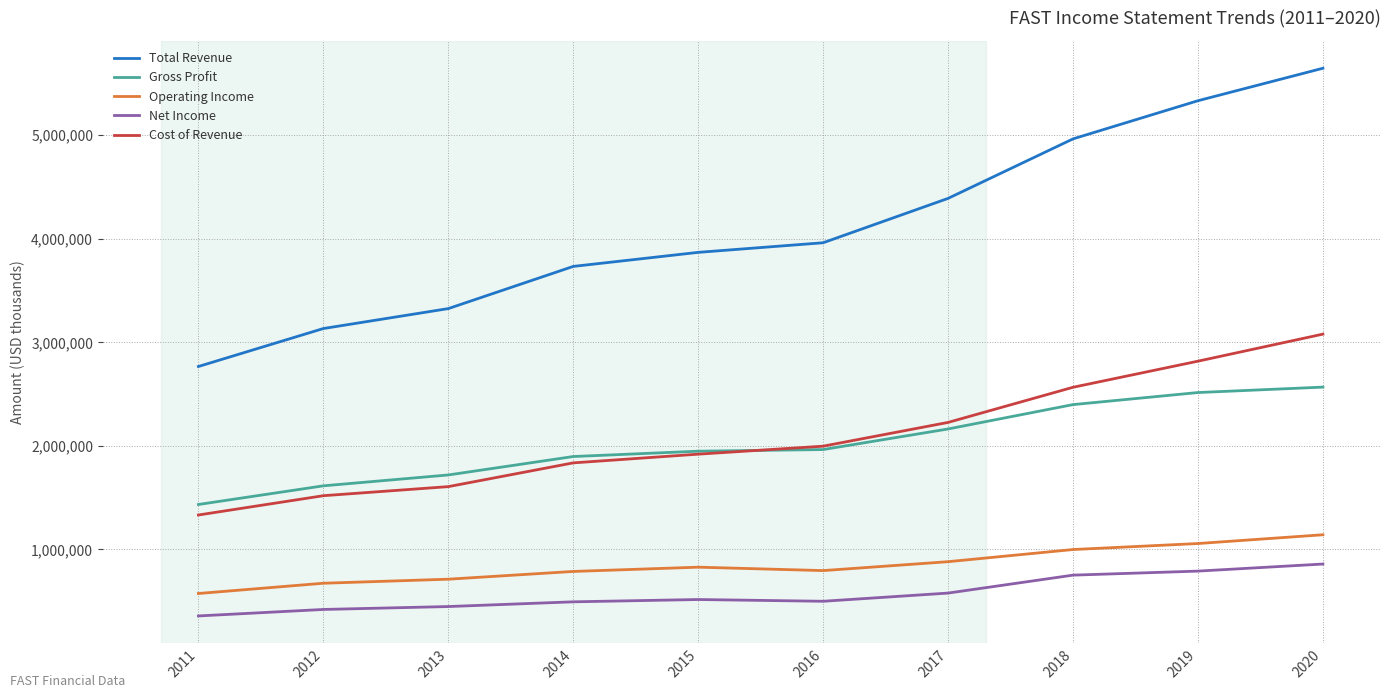

What is the difference between the maximum and second lowest values in the Total Revenue series?

2513700